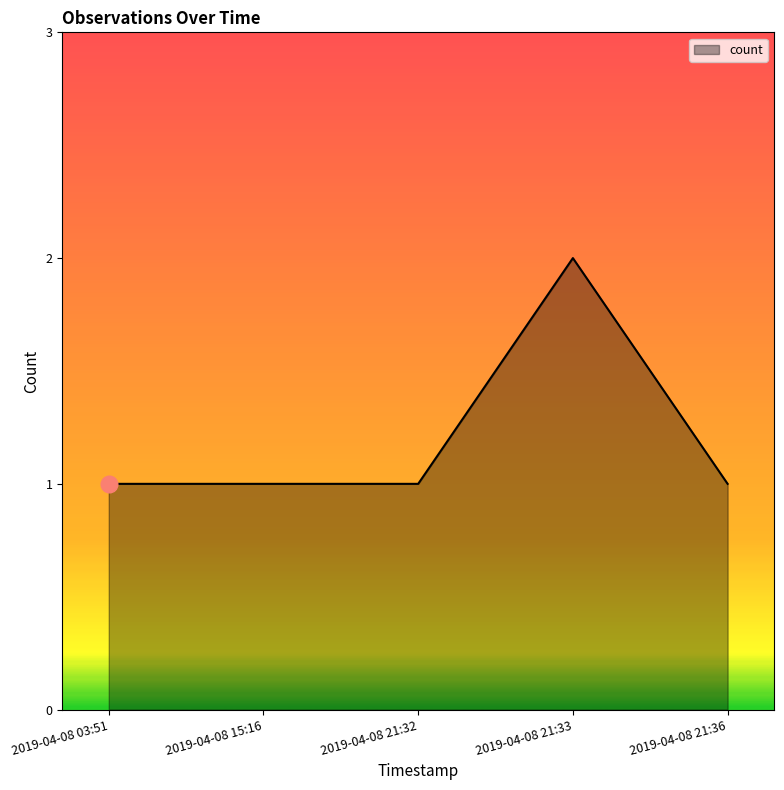

True or false: the data has more than 0 interior local peaks.

True